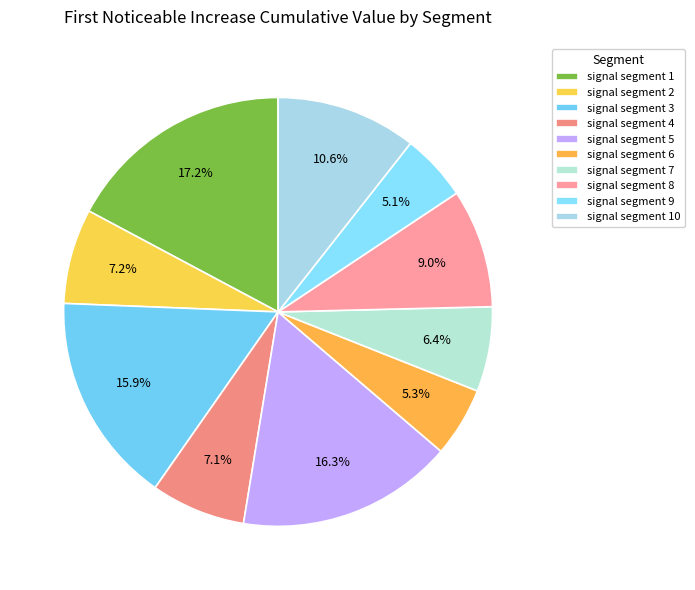

The signal segment 10 slice represents 11% of the pie. True or false?

True